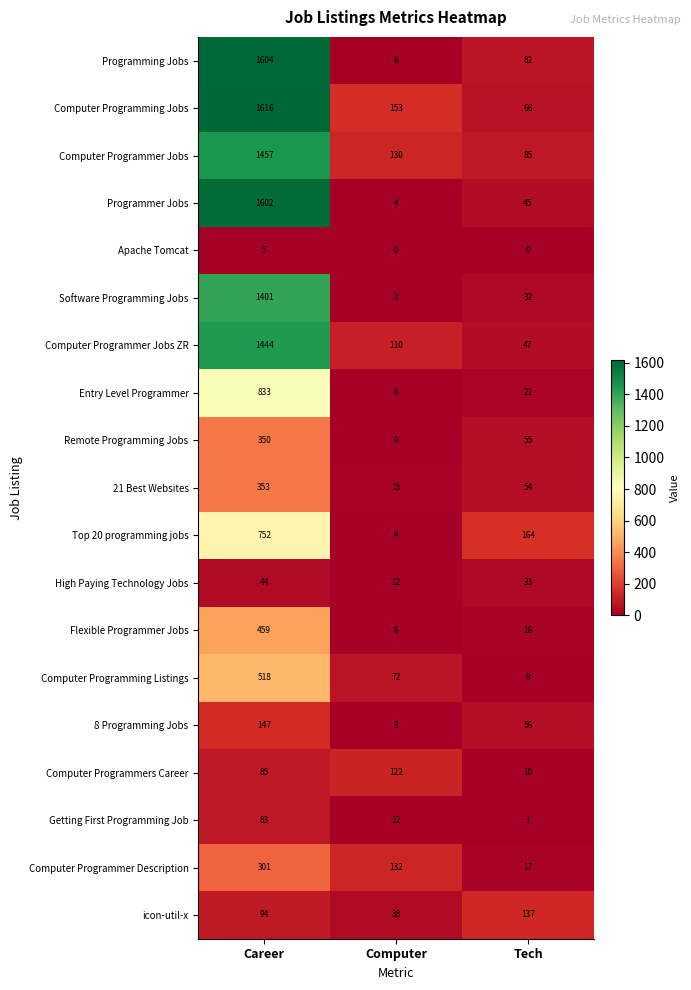

Which series changed the most between Computer and Tech?

Top 20 programming jobs